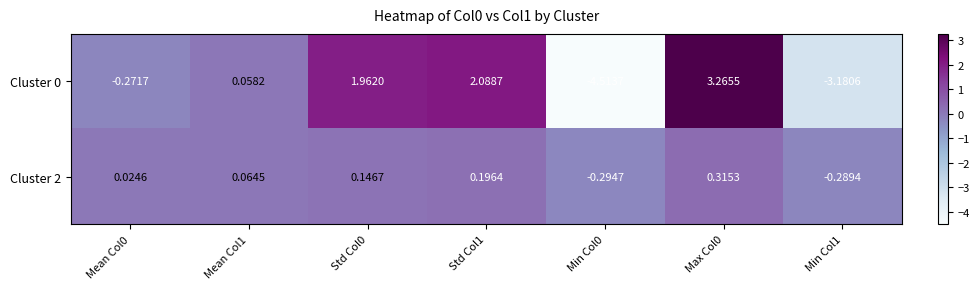

Is the value of Cluster 0 at Min Col0 greater than the value of Cluster 2 at Max Col0?

No